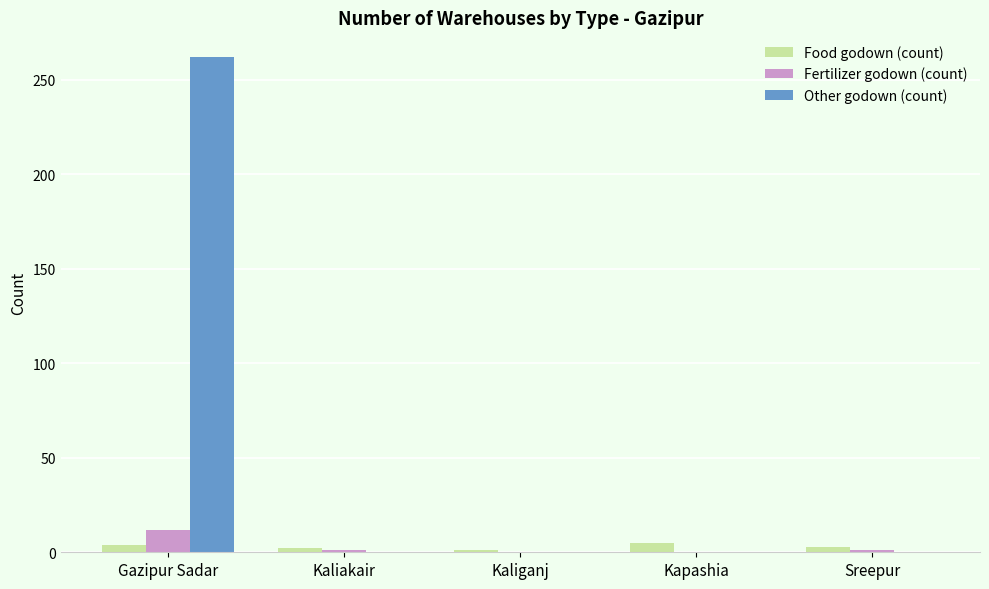

True or false: Fertilizer godown (count) has a value of 12 at Gazipur Sadar.

True